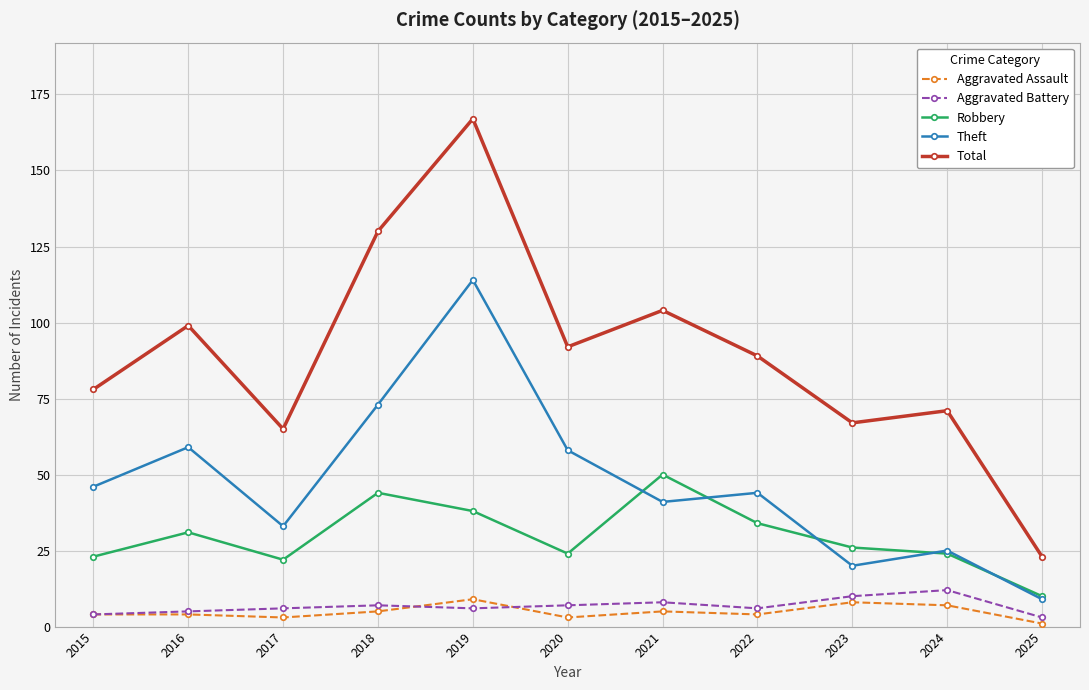

What are all the series names shown in the legend?

Aggravated Assault, Aggravated Battery, Robbery, Theft, Total